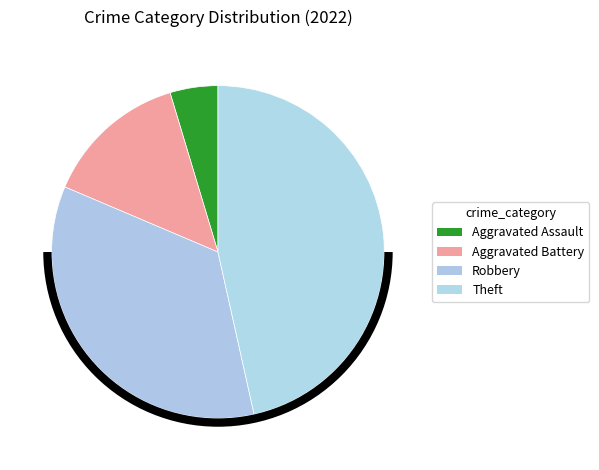

What is the ratio of the value at Theft to the value at Aggravated Assault?

10.0